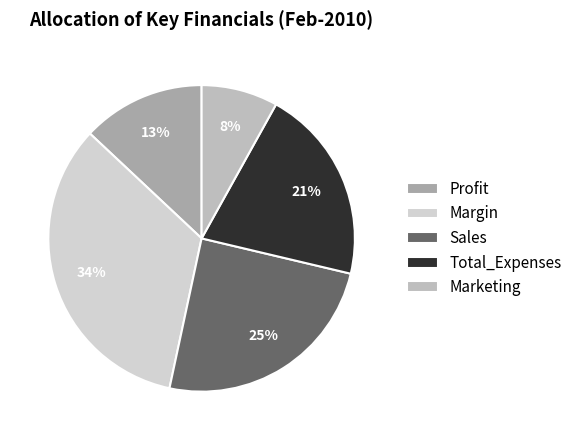

How many slices are in this pie chart?

5